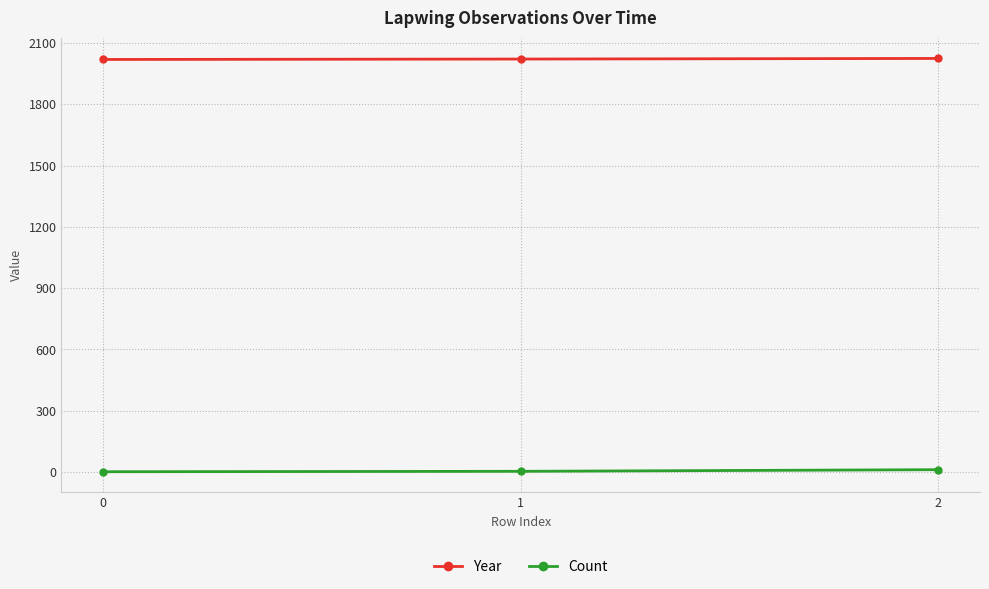

What is the sum of the Year values at 2 and 1?

4047